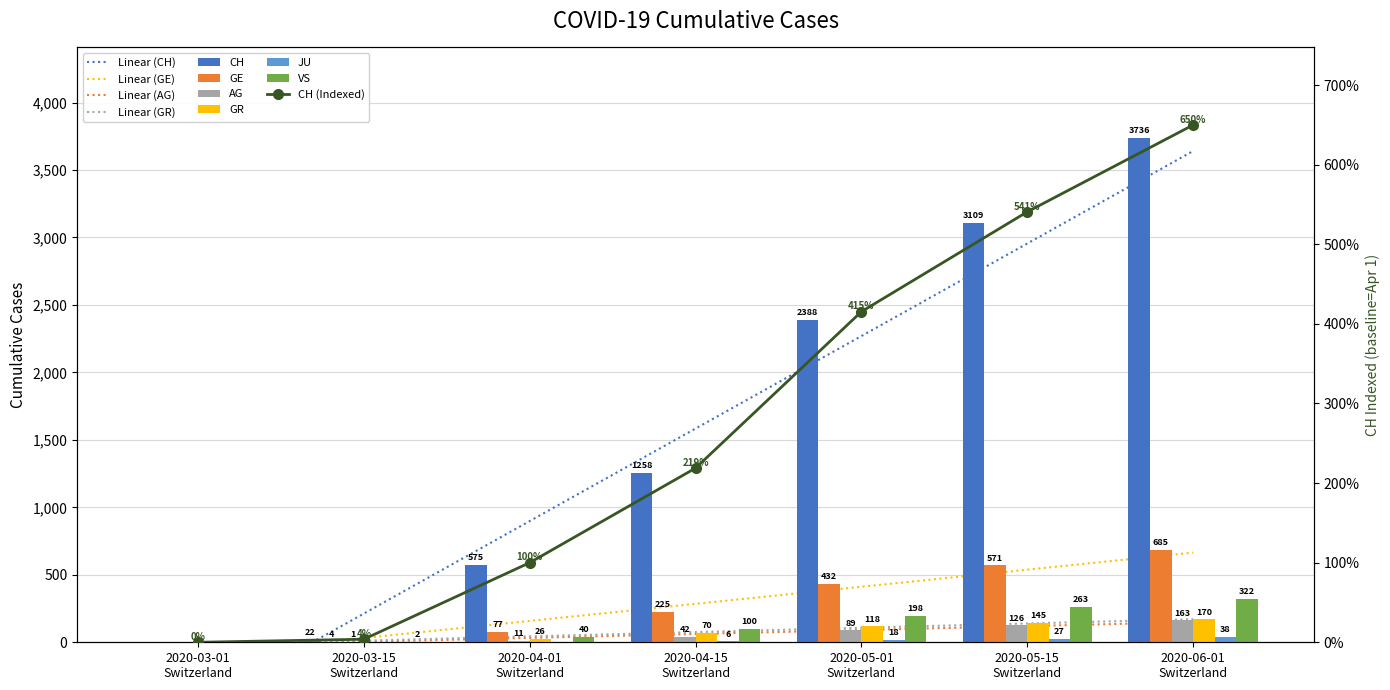

Is the value of JU at 2020-03-01 Switzerland greater than the value of GE at 2020-04-15 Switzerland?

No